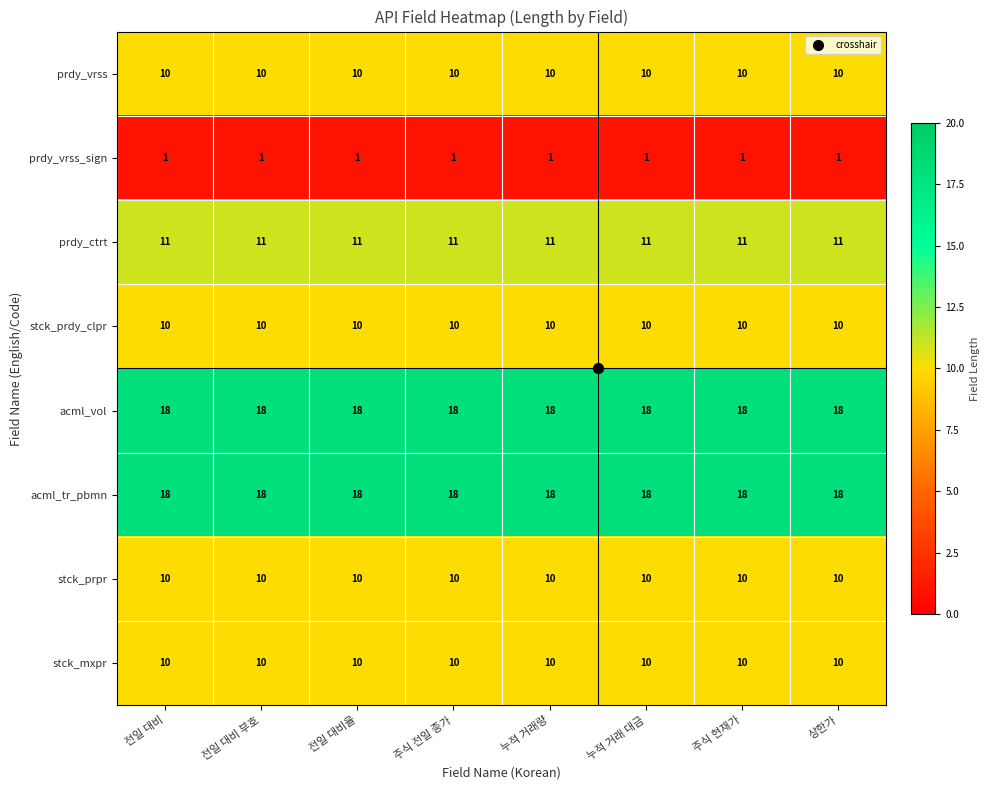

The acml_tr_pbmn series shows 8 at 주식 현재가. True or false?

False